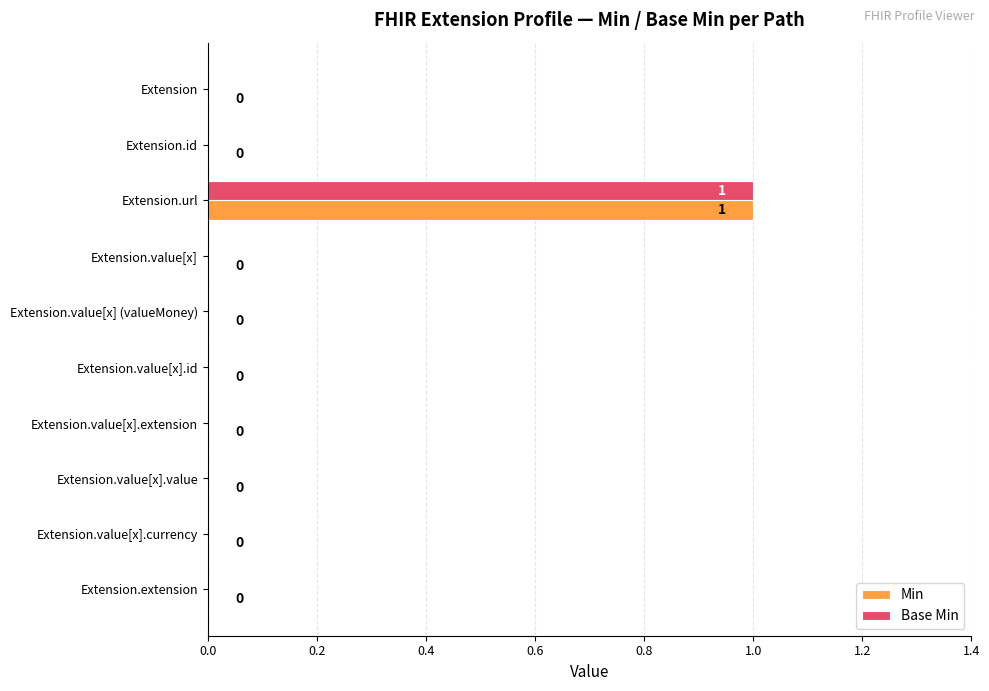

At which category is the sum across all series the highest?

Extension.url